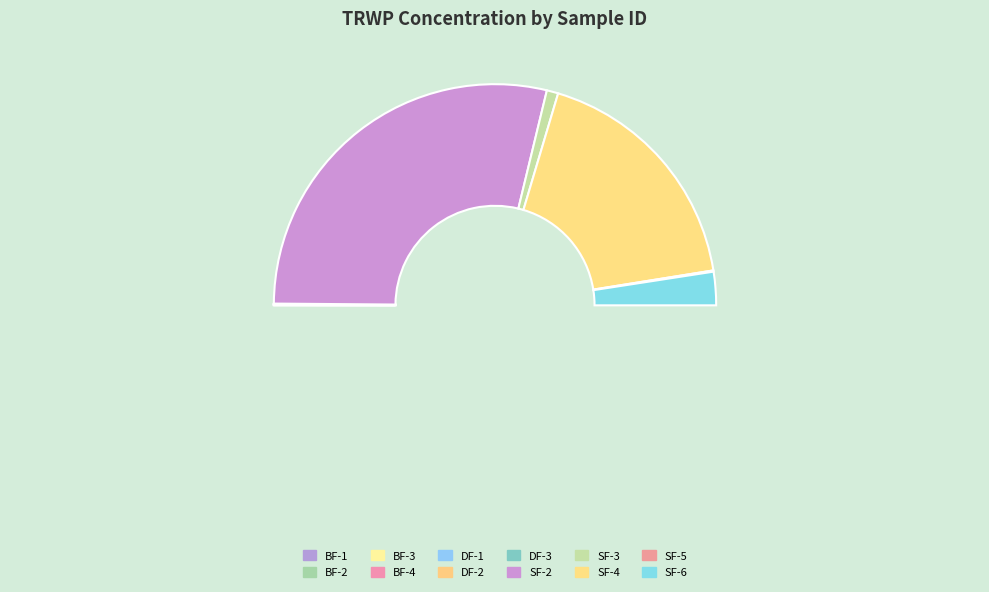

To the nearest percent, what is the combined percentage of DF-3 and SF-4?

36%